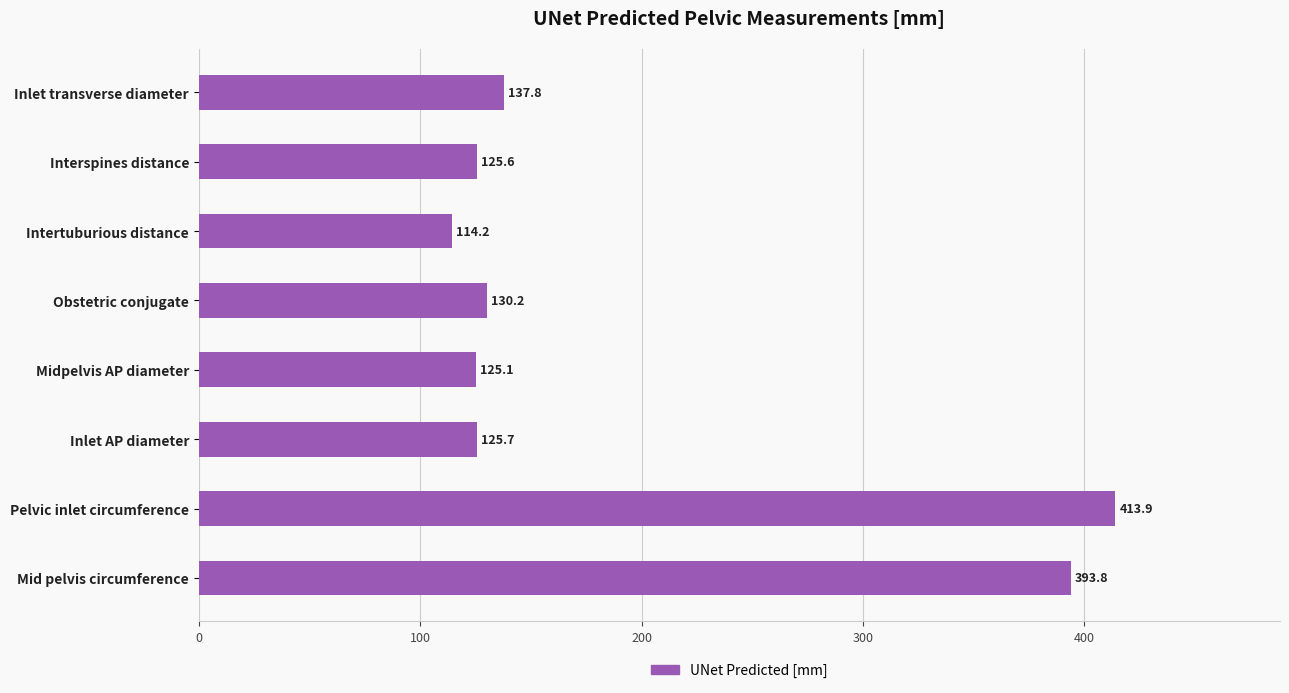

Reading bottom to top, transcribe all the data shown in this chart.

393.8	413.9	125.7	125.1	130.2	114.2	125.6	137.8